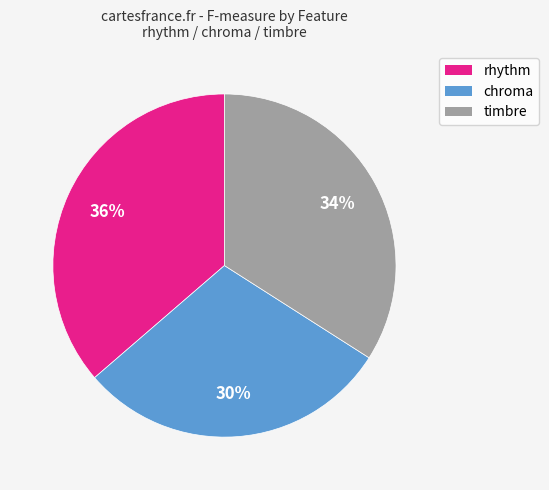

Count the number of slices in the pie.

3